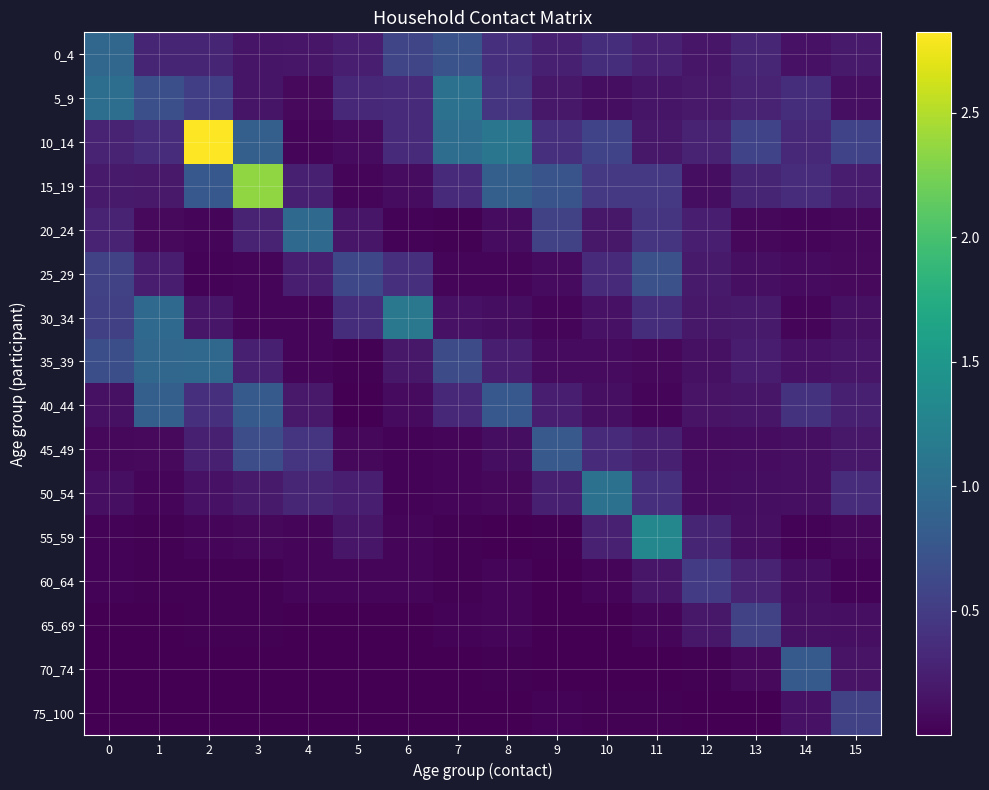

Which series has the largest total across all categories?

10_14